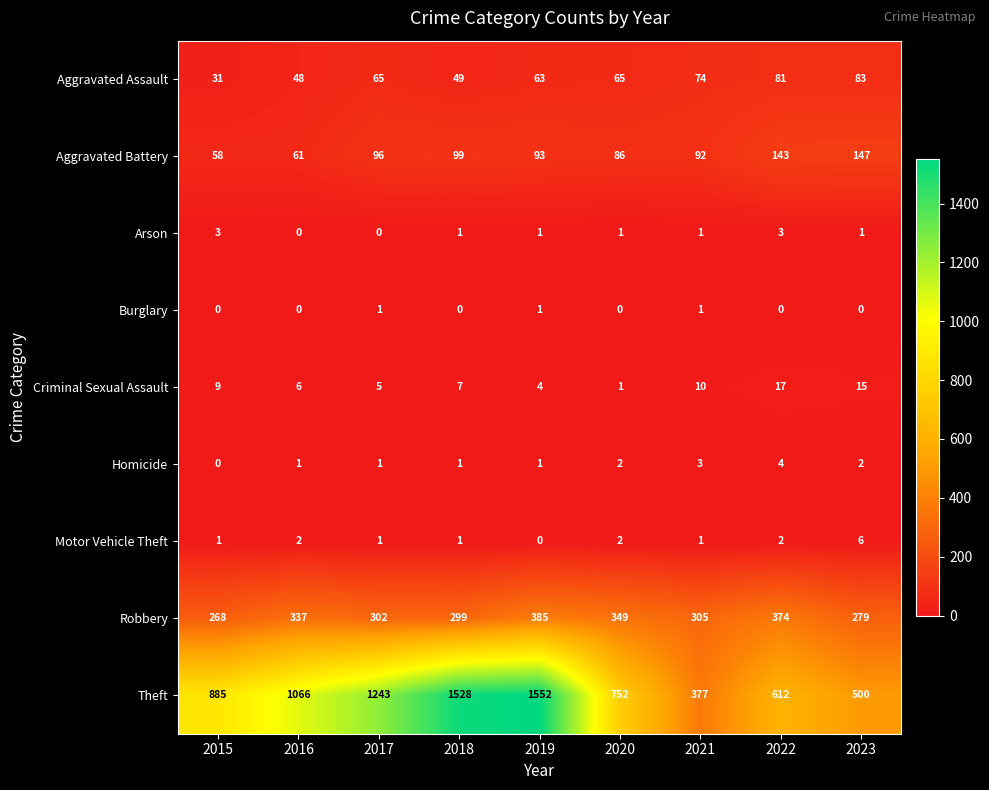

List the series in order of their peak value, highest first.

Theft, Robbery, Aggravated Battery, Aggravated Assault, Criminal Sexual Assault, Motor Vehicle Theft, Homicide, Arson, Burglary